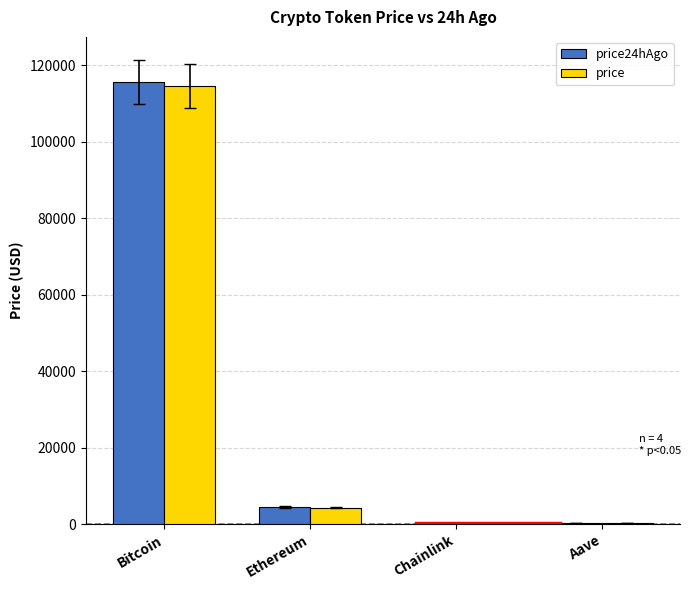

What are all the series names shown in the legend?

price24hAgo, price